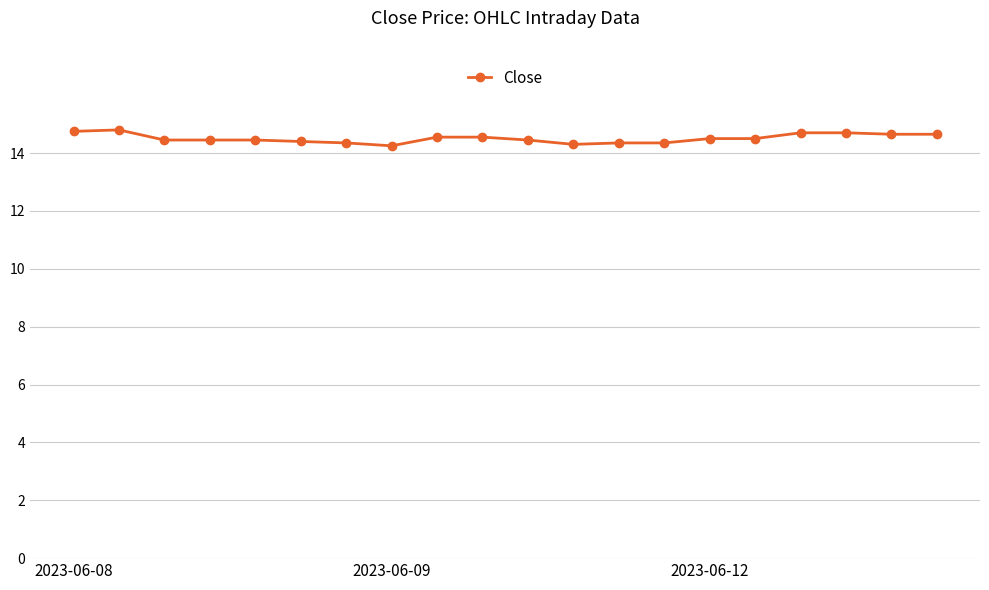

Count the values in the range 14 to 15.

20